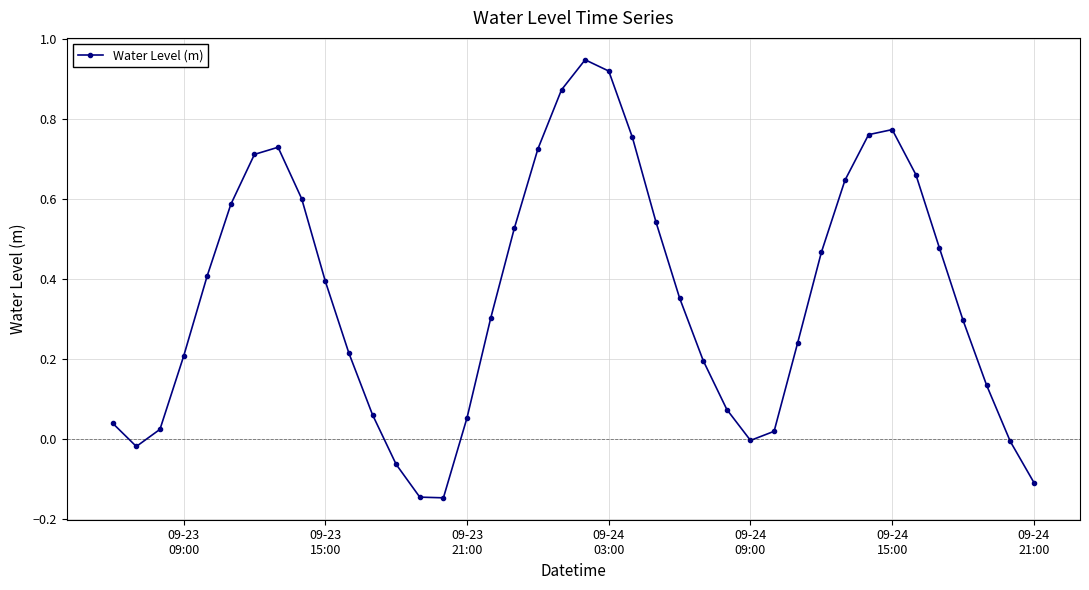

How many lines are shown in the chart?

1